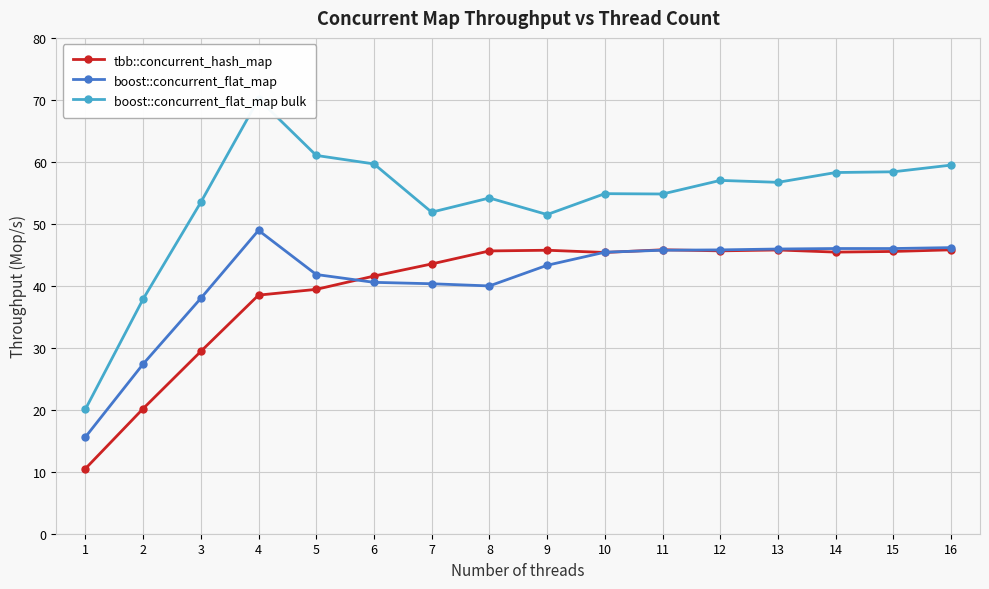

What is the value of the tbb::concurrent_hash_map point at the 16th from the left?

45.8